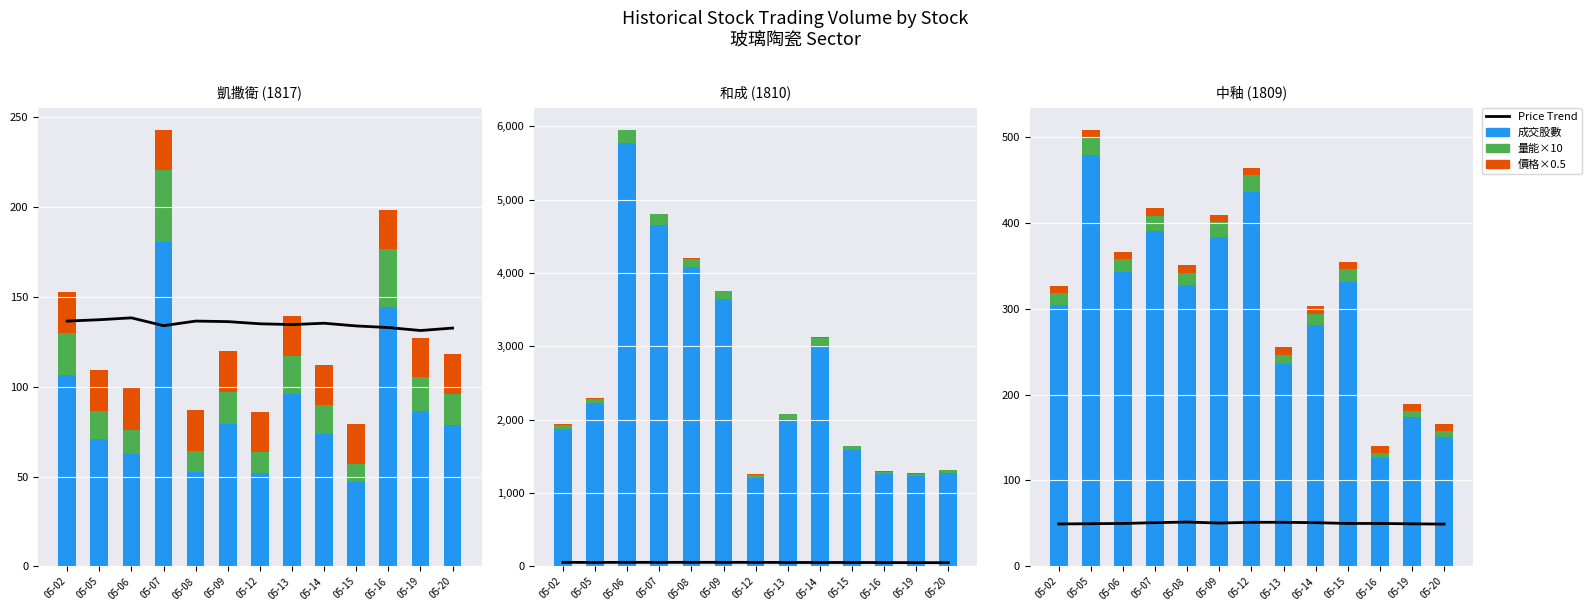

What is the sum of the 量能×10 values at 05-14 and 05-15?

27.6